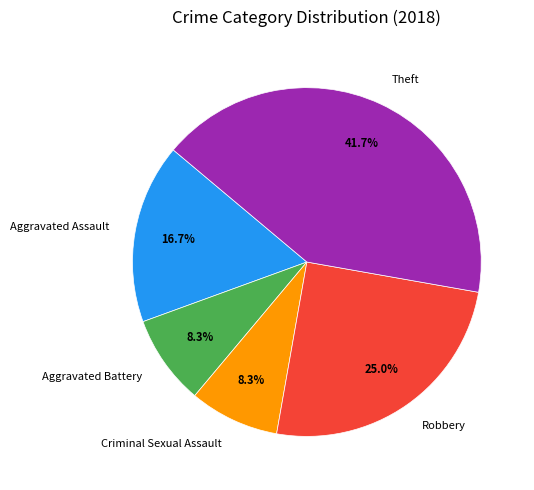

Is the sum of Criminal Sexual Assault and Aggravated Assault greater than half?

No